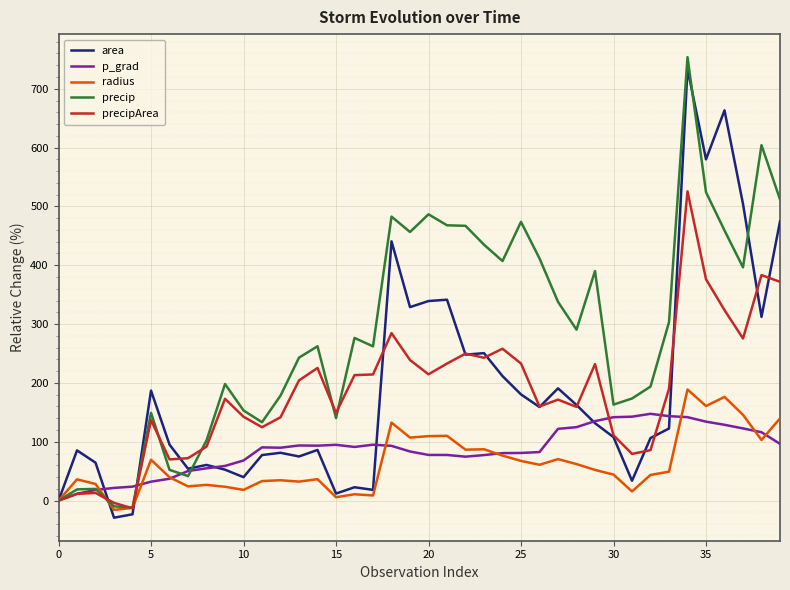

Which series has the widest spread of values?

precip